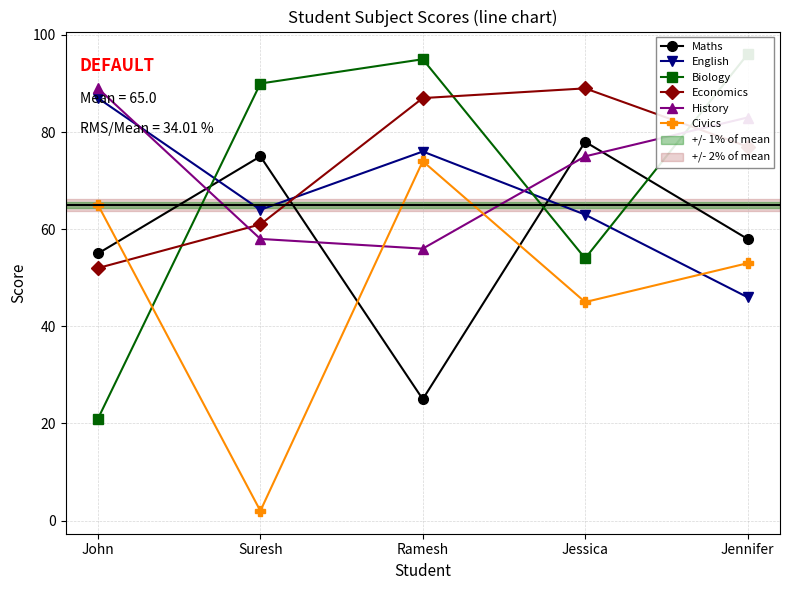

At which category does the chart reach its peak across all series?

Jennifer